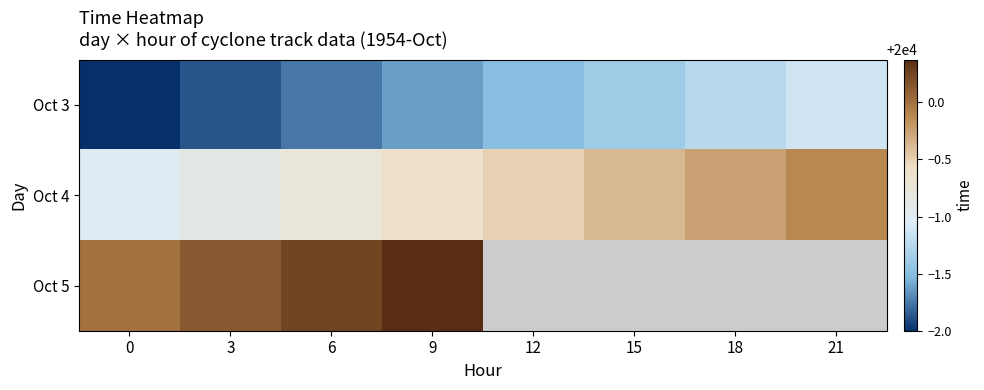

Rank the series by their maximum value, from lowest to highest.

Oct 3, Oct 4, Oct 5